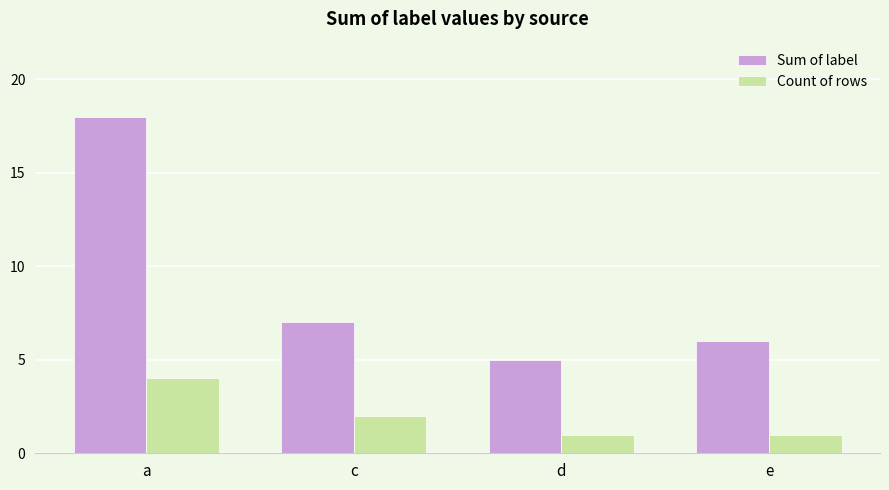

Is it true that Sum of label equals 8 at d?

False